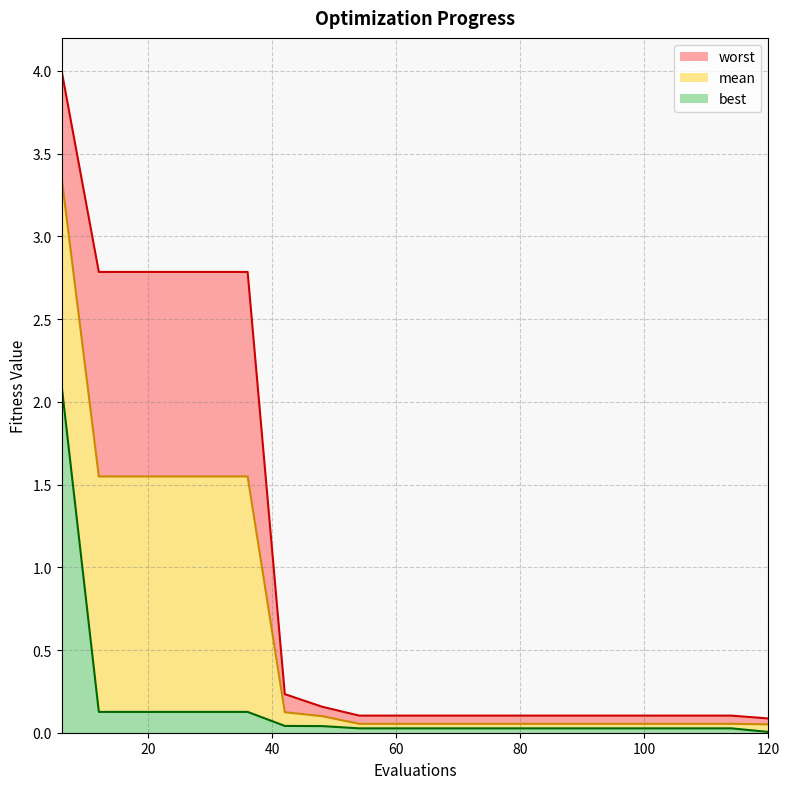

The best series shows 0.0 at 108. True or false?

False